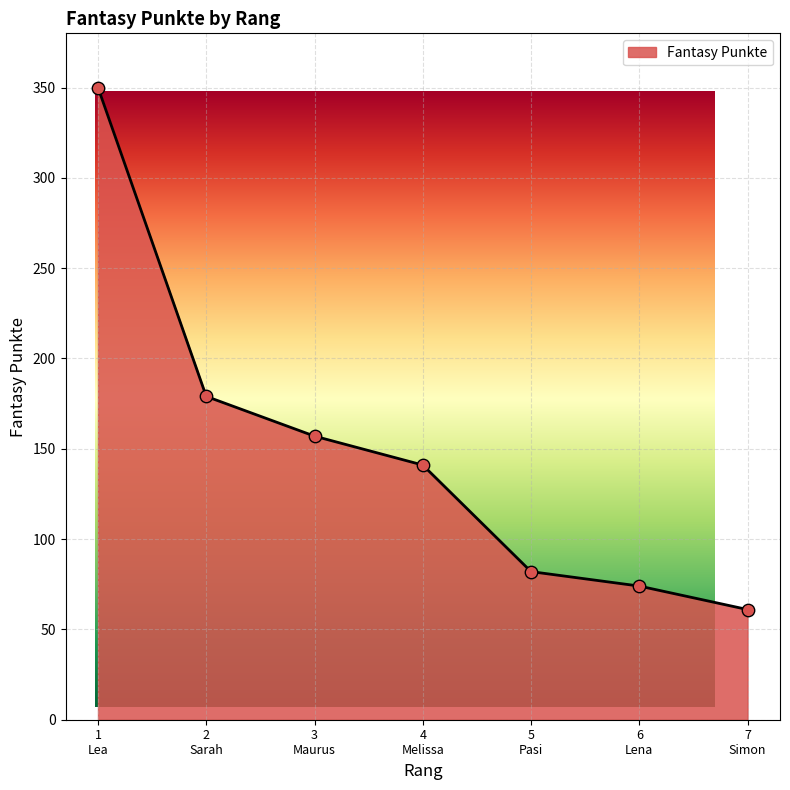

What is the ratio of the value at 2 Sarah to the value at 3 Maurus?

1.1